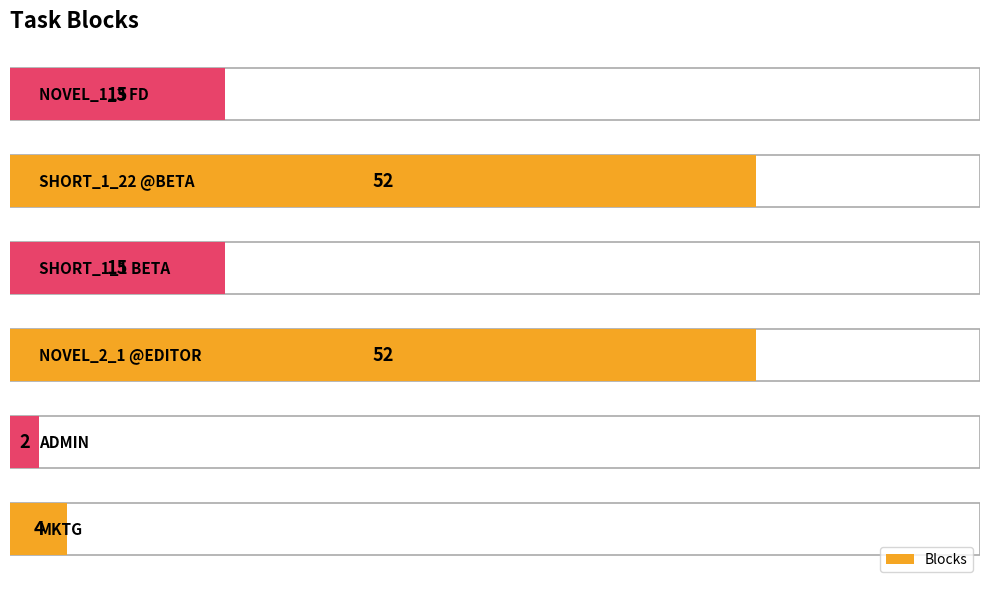

What is the difference between the maximum and minimum values?

50